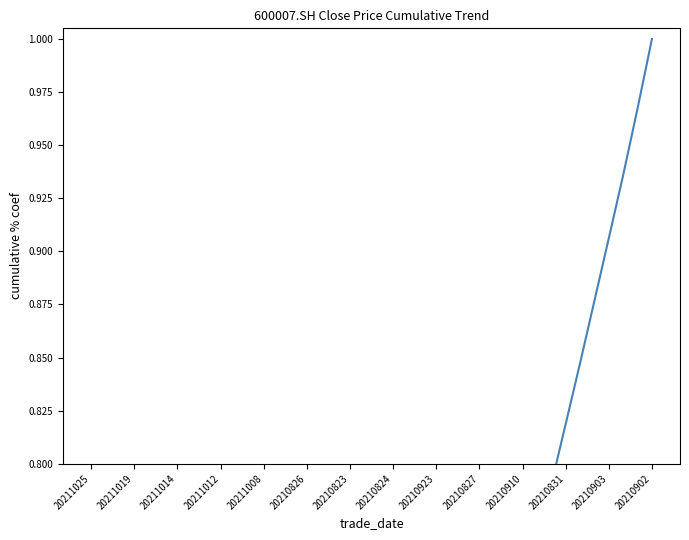

At which label is the value closest to 0?

20211025